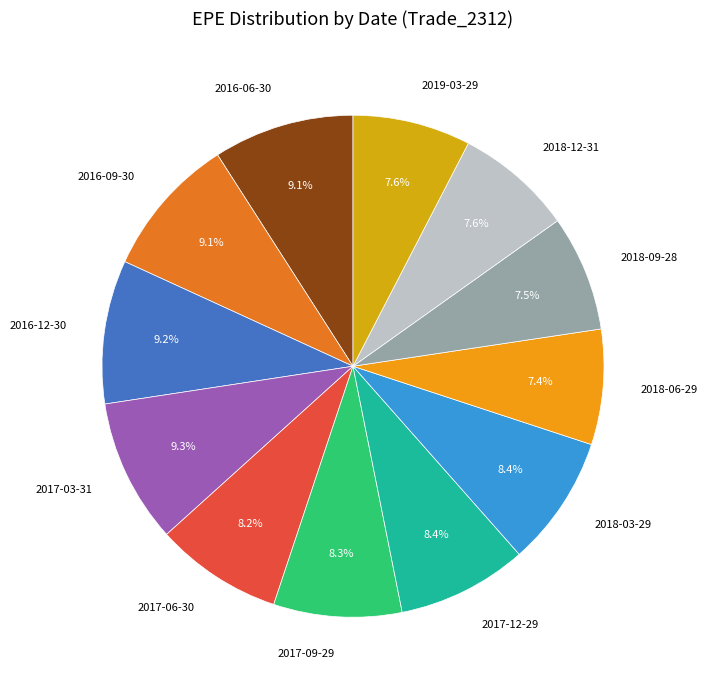

To the nearest percent, what portion does 2016-12-30 represent?

9%